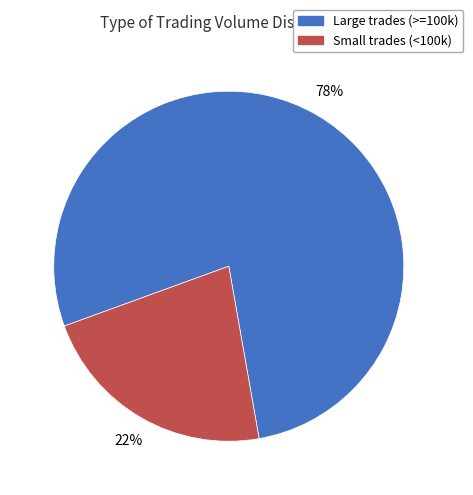

To the nearest percent, what is the average slice percentage?

50%